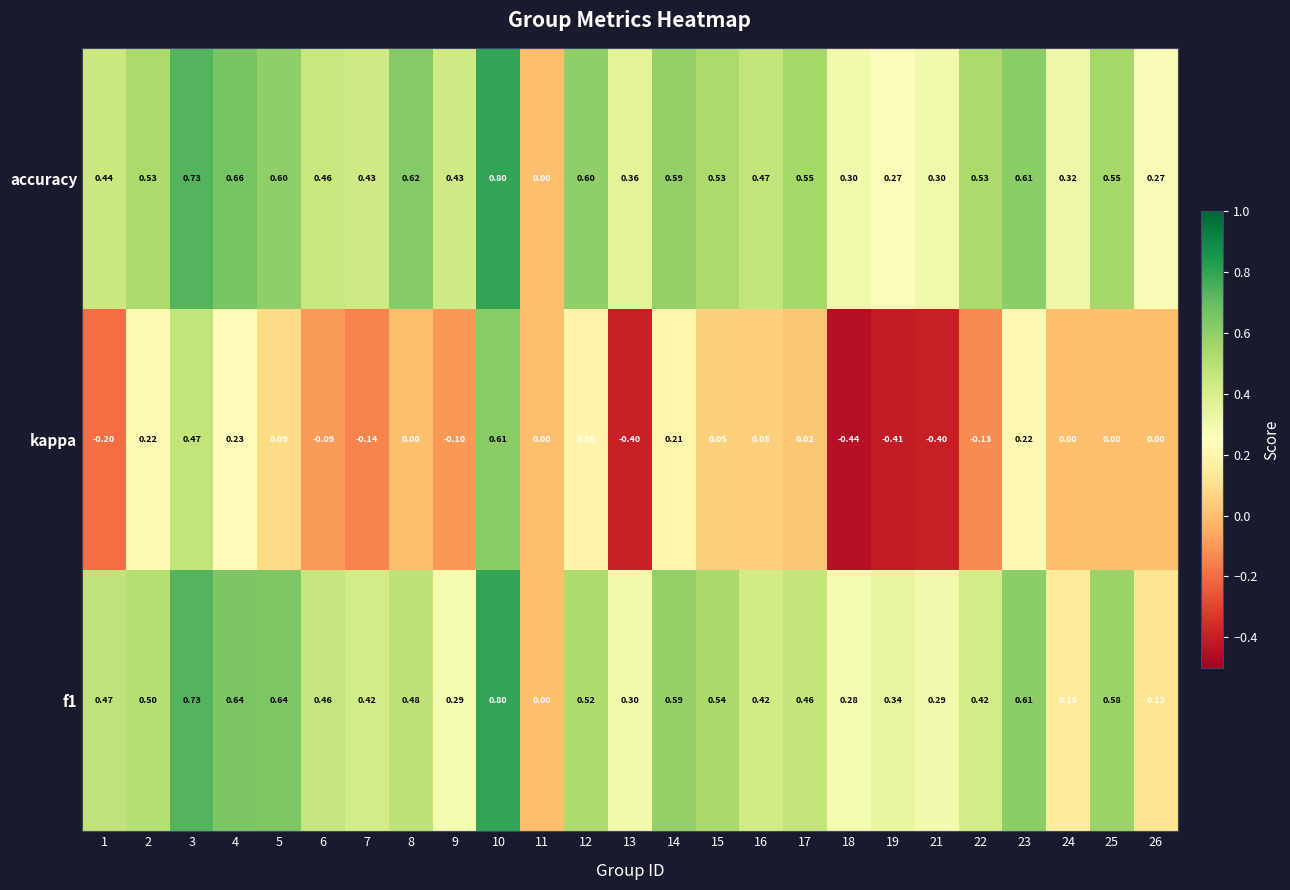

Is the value of f1 at 26 greater than the value of accuracy at 3?

No